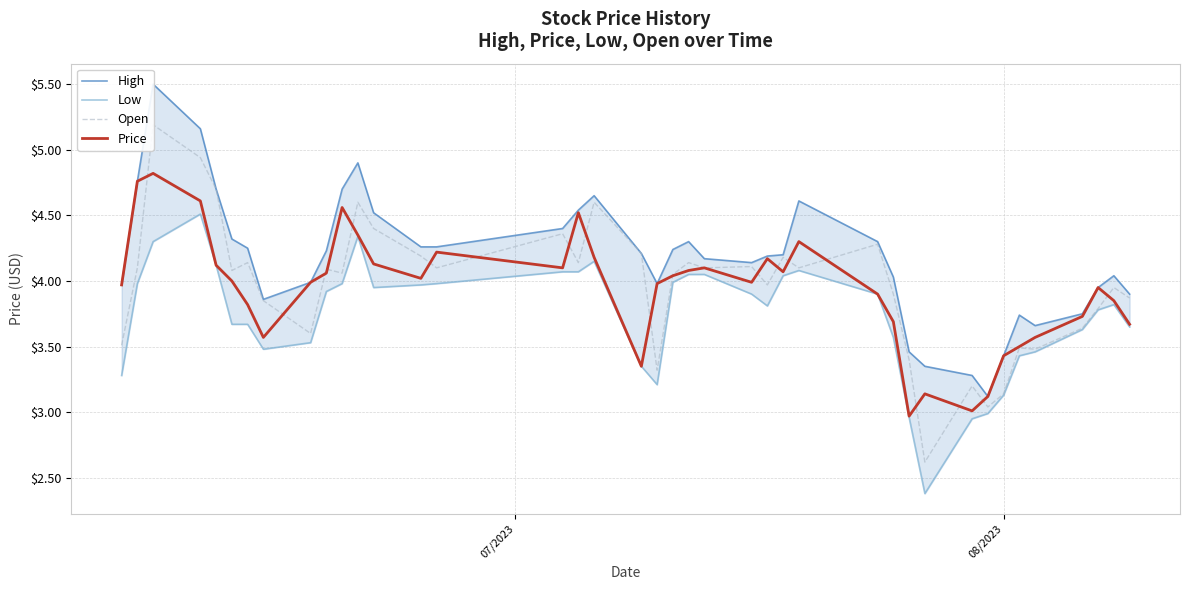

What are all the series names shown in the legend?

High, Low, Open, Price